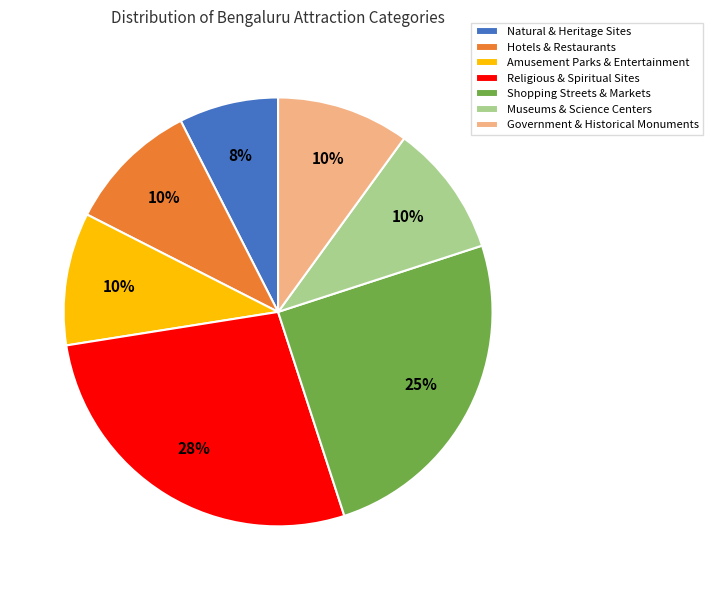

To the nearest percent, what is the difference between the largest and smallest slice percentages?

20%